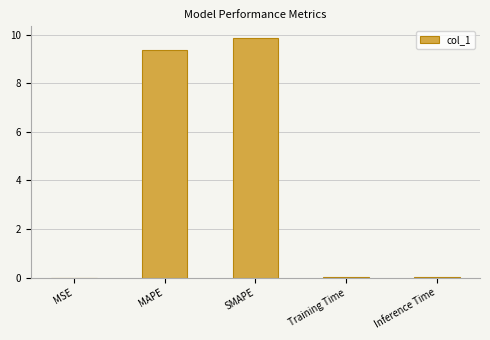

The chart shows a value of 9.4 at MAPE. True or false?

True